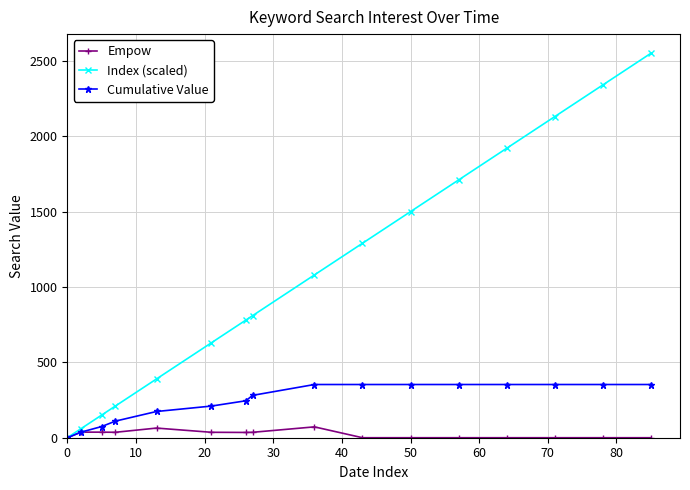

Which series has the largest total across all categories?

Index (scaled)